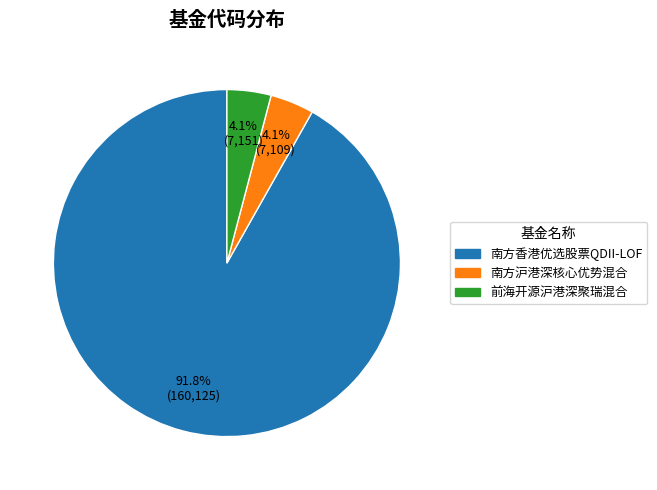

To the nearest percent, what is the combined percentage of 南方沪港深核心优势混合 and 南方香港优选股票QDII-LOF?

96%